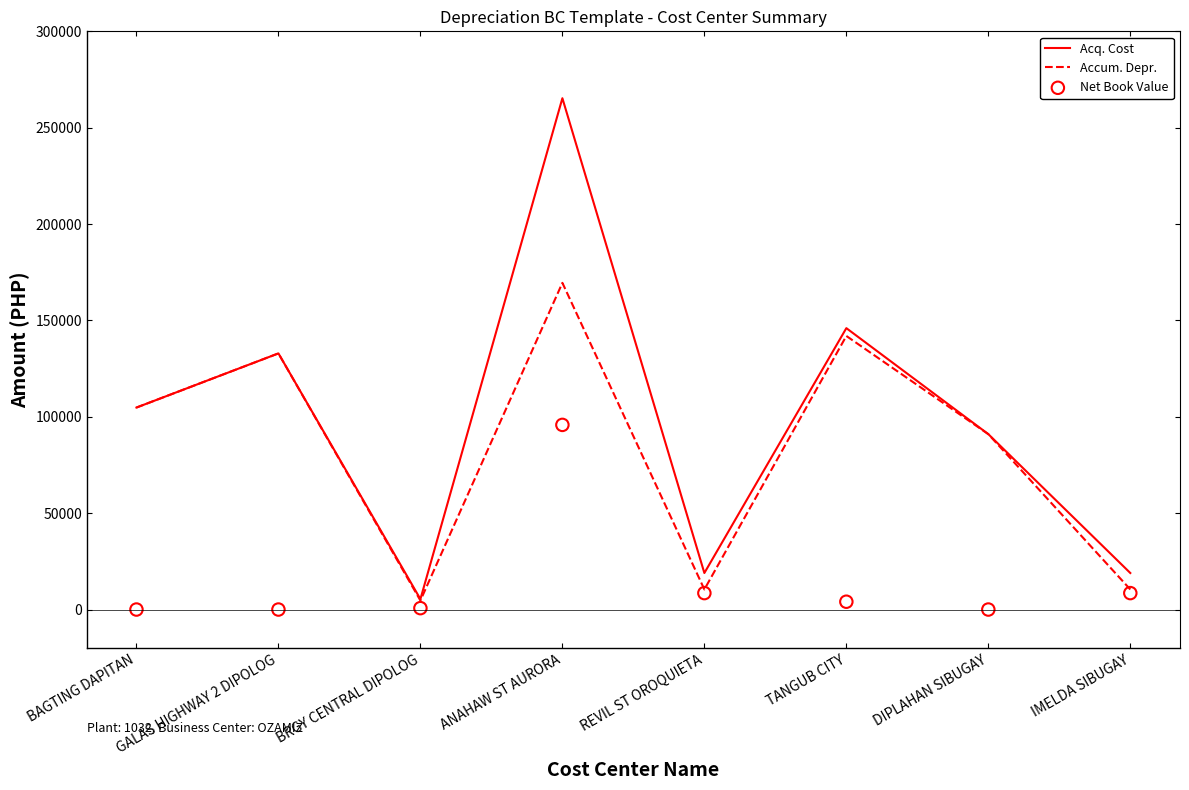

Which series reaches the minimum Y coordinate?

Net Book Value